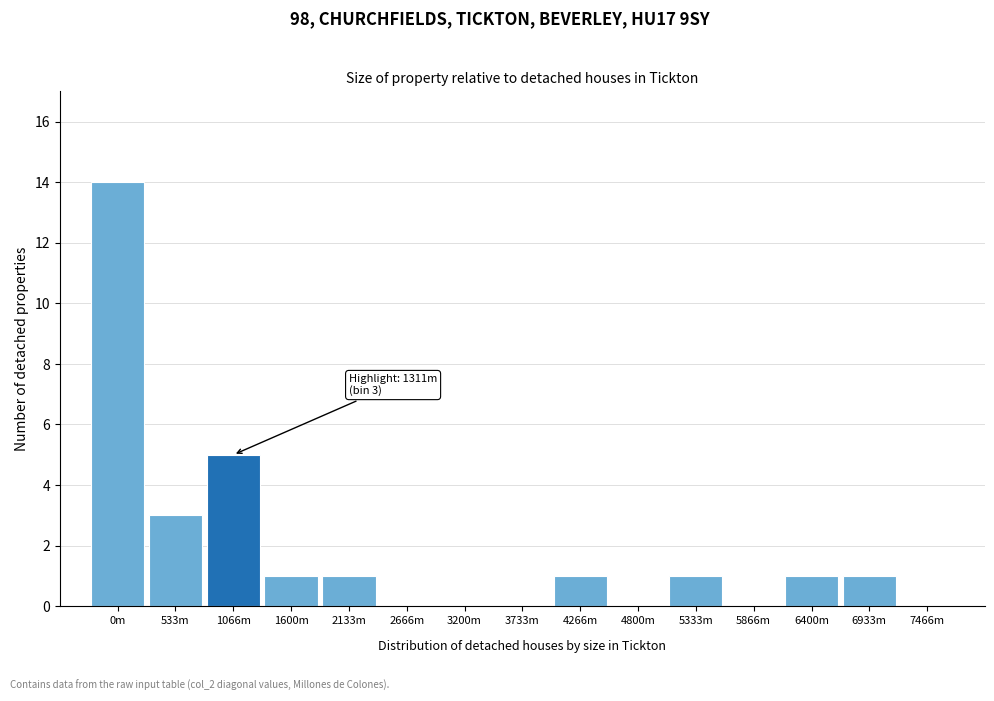

Reading left to right, list all the values displayed in this chart.

0m=14	533m=3	1066m=5	1600m=1	2133m=1	2666m=0	3200m=0	3733m=0	4266m=1	4800m=0	5333m=1	5866m=0	6400m=1	6933m=1	7466m=0